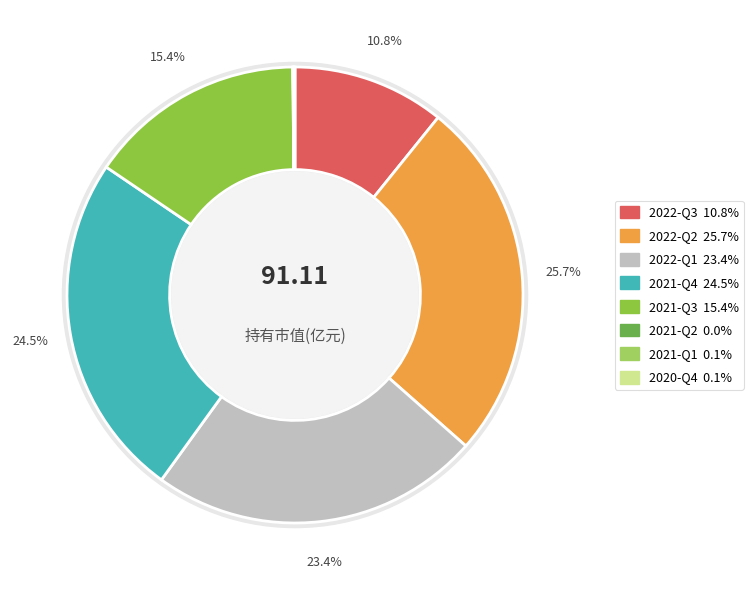

How many segments does this pie chart have?

8